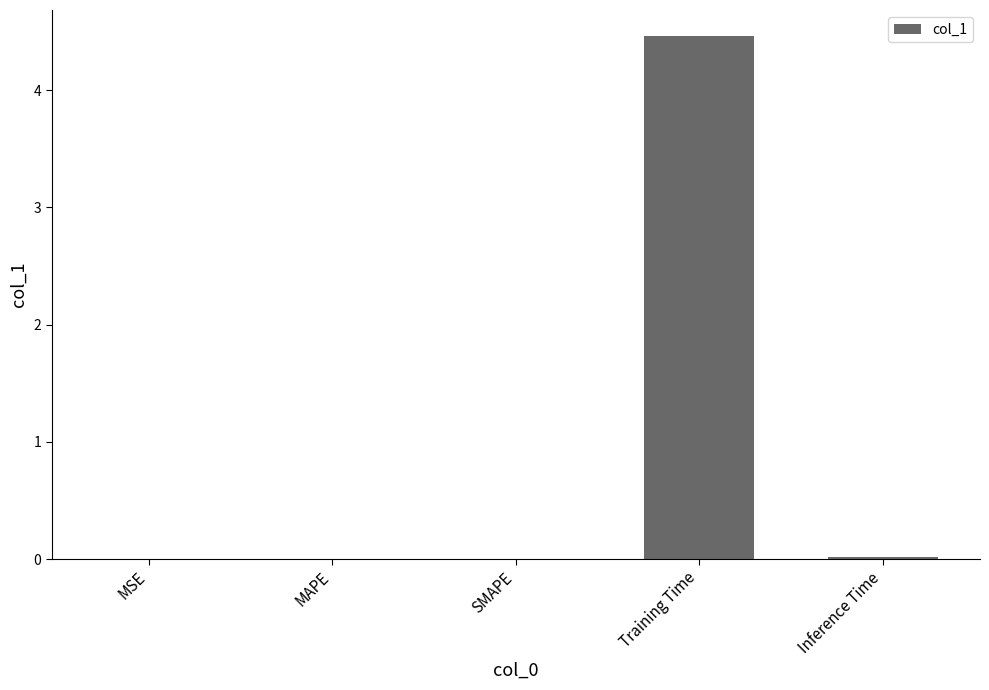

Read the value at Training Time.

4.5